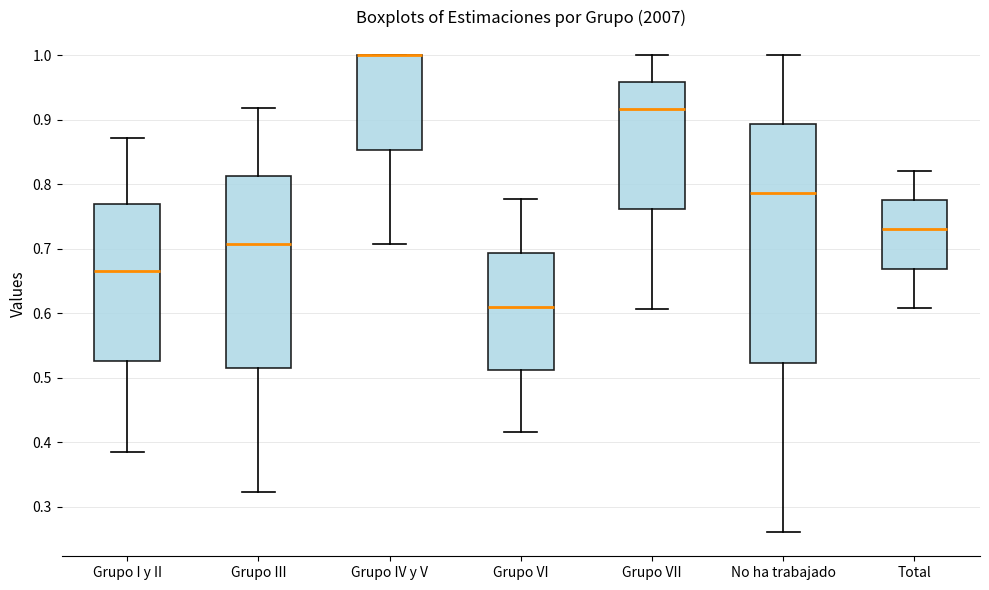

Where does the median line of the box for Grupo VII sit on the y-axis? The values are not printed on the chart, so give them approximately, as read against the axis.

0.92